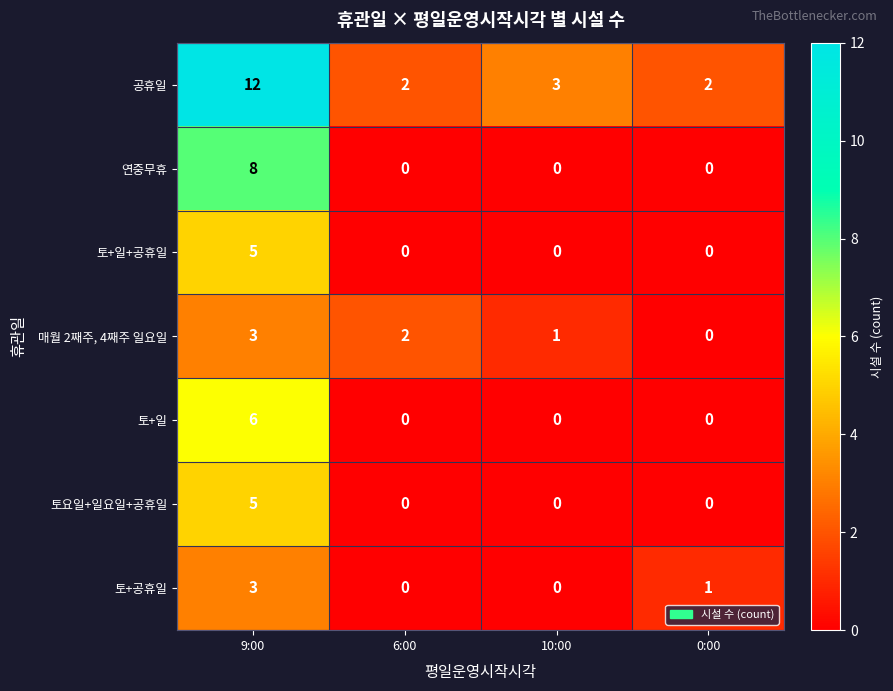

What is the sum of all 토+일+공휴일 values?

5